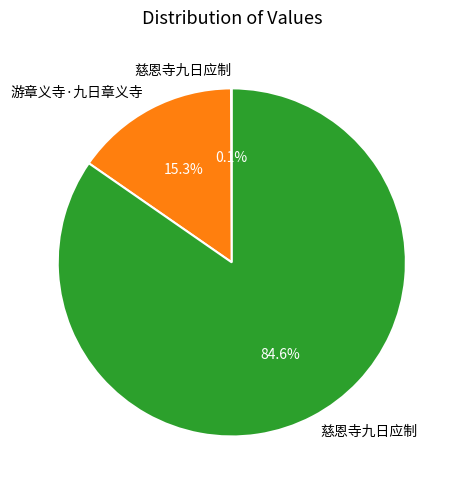

Does any single category account for the majority?

Yes